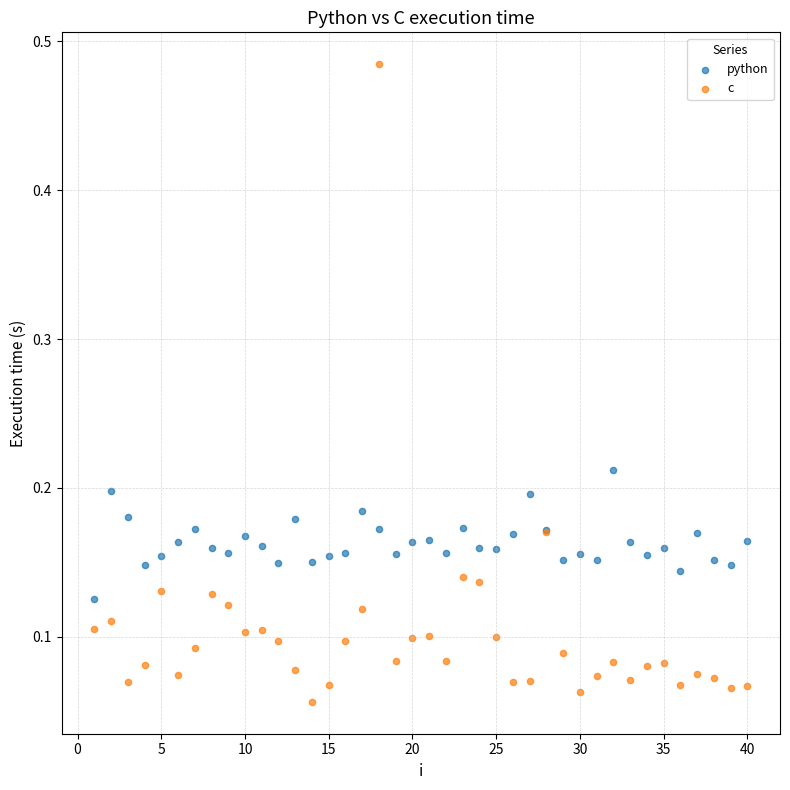

Which series has the largest Y range (max minus min)?

c